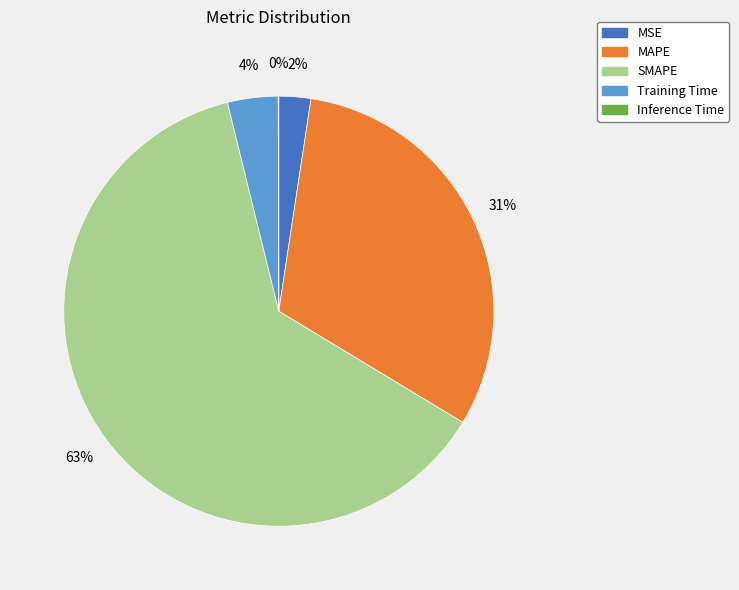

Which slice is the largest?

SMAPE